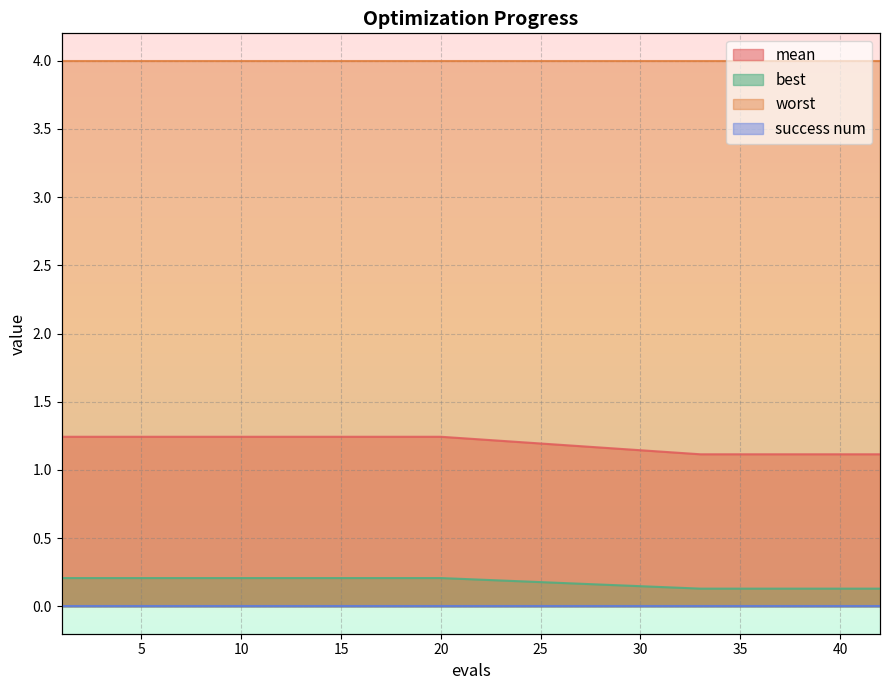

At which label is best closest to 0?

33